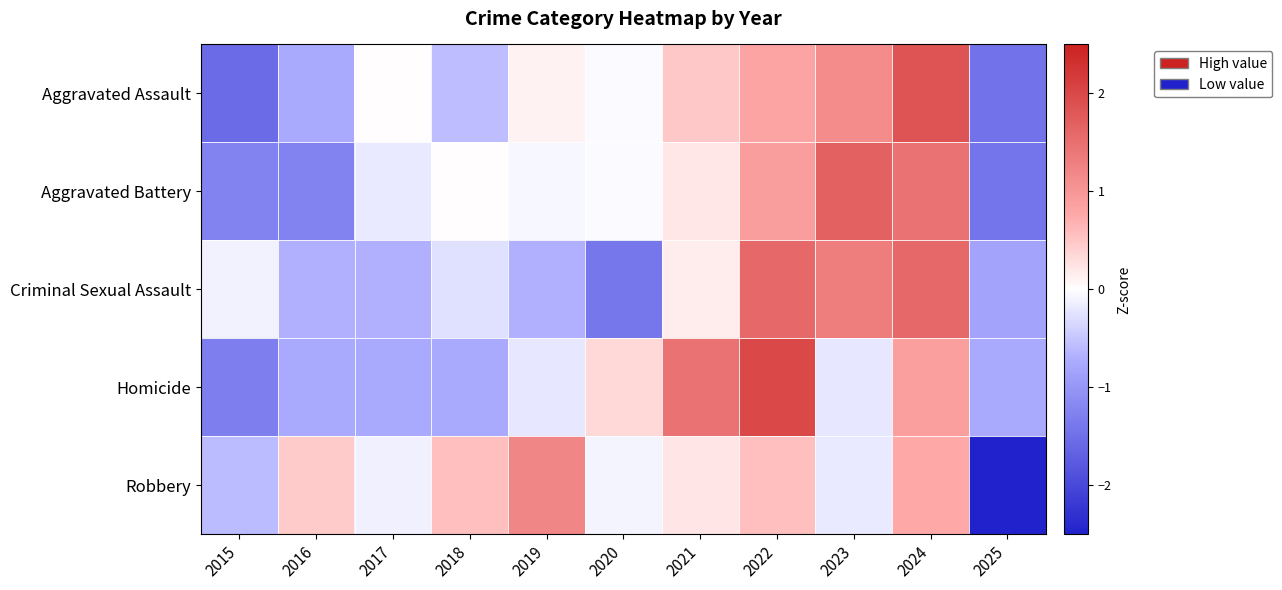

What is the total value across all series at 2016?

-3.0